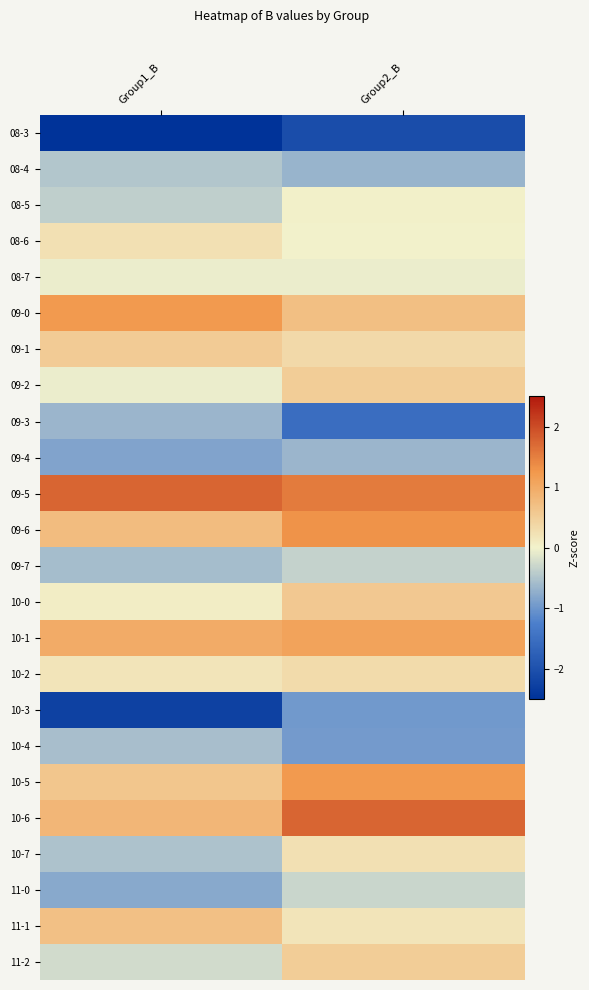

At which category is the sum across all series the highest?

Group2_B